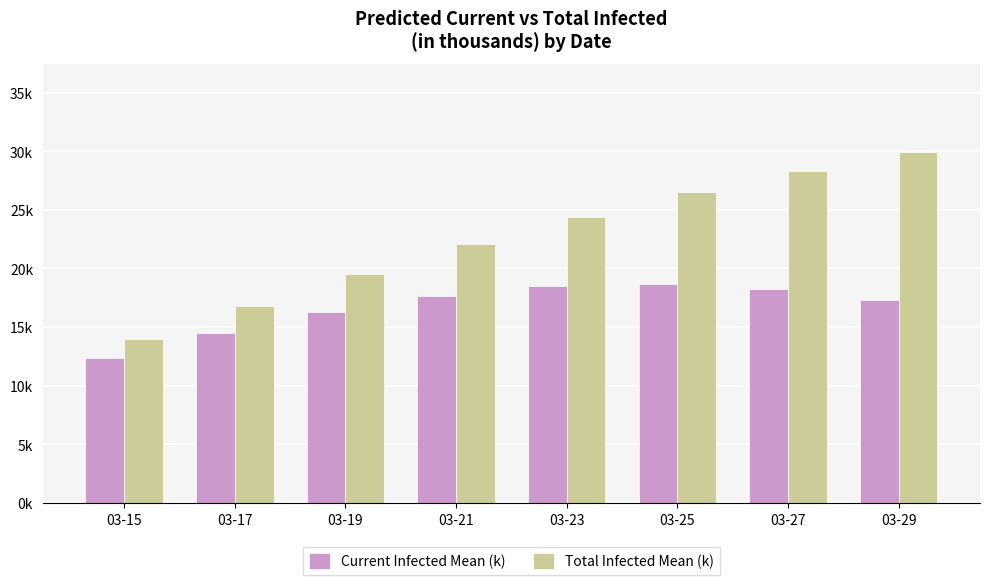

Rank the series by their maximum value, from lowest to highest.

Current Infected Mean (k), Total Infected Mean (k)